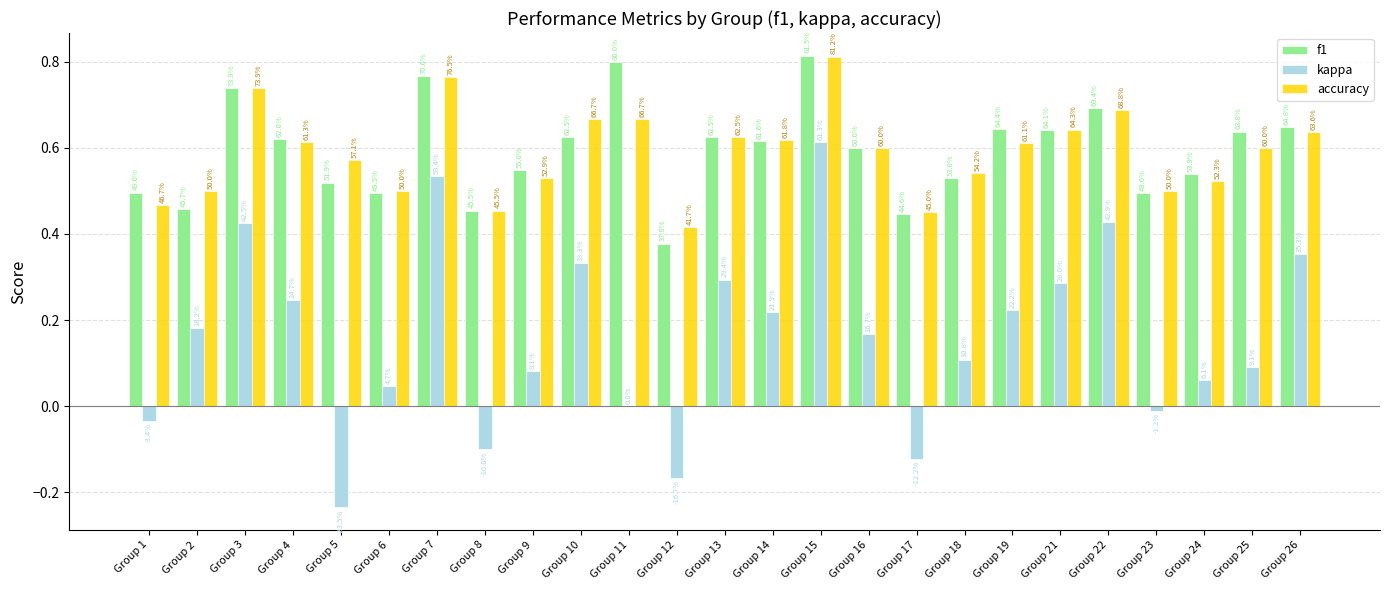

At which label is accuracy closest to 0?

Group 12